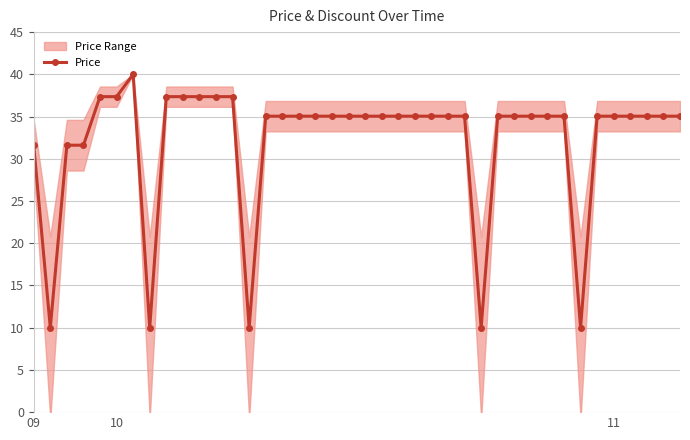

What is the difference between the maximum and second lowest values?

30.0